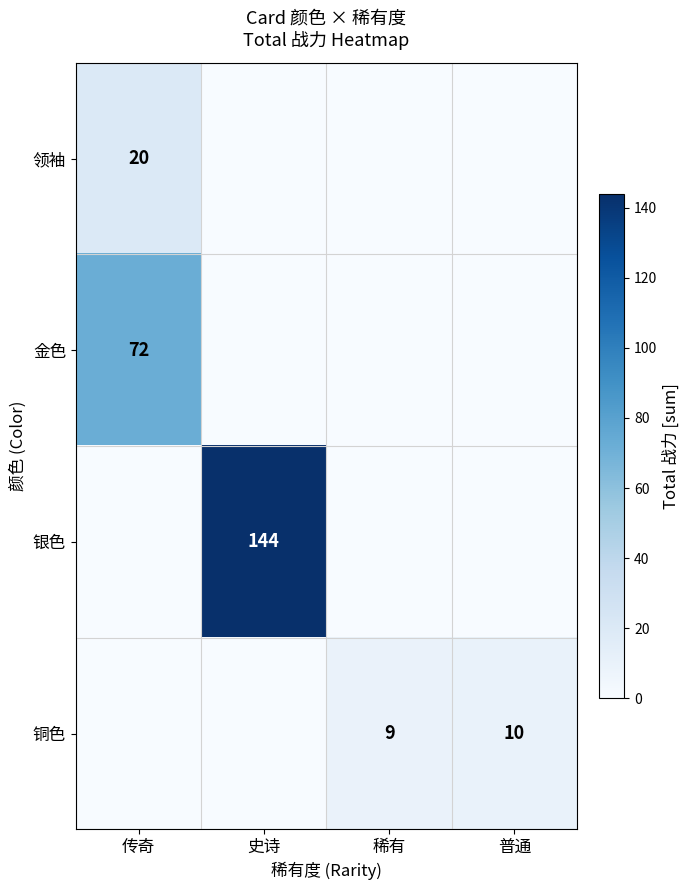

What is the spread (max minus min) of values at 传奇?

72